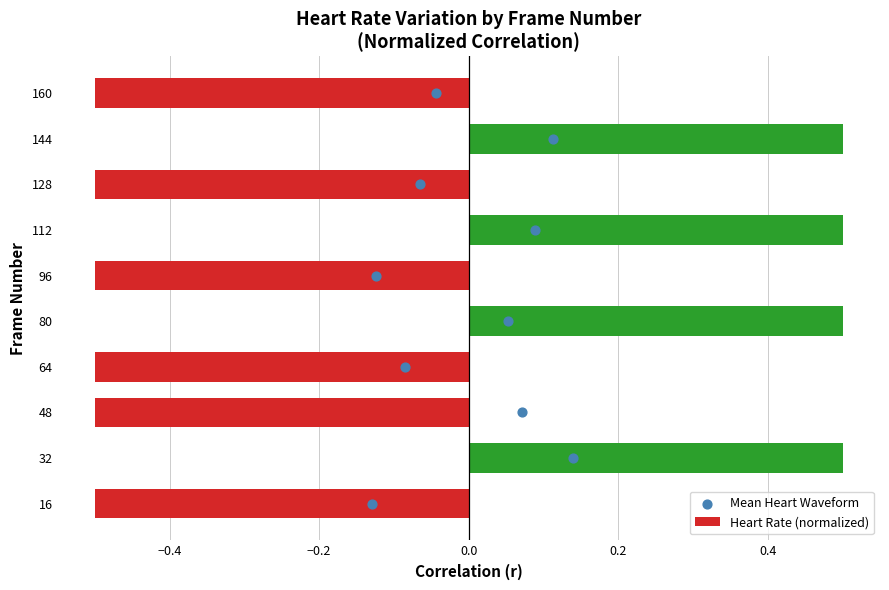

What are all the series names shown in the legend?

Heart Rate (normalized), Mean Heart Waveform